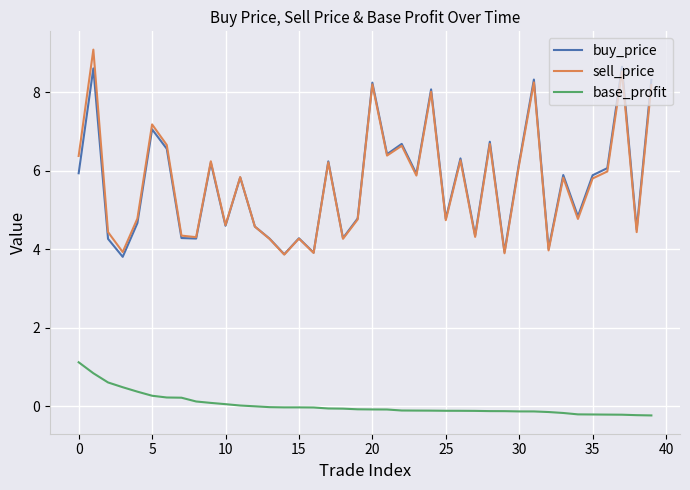

Which series has the widest spread of values?

sell_price